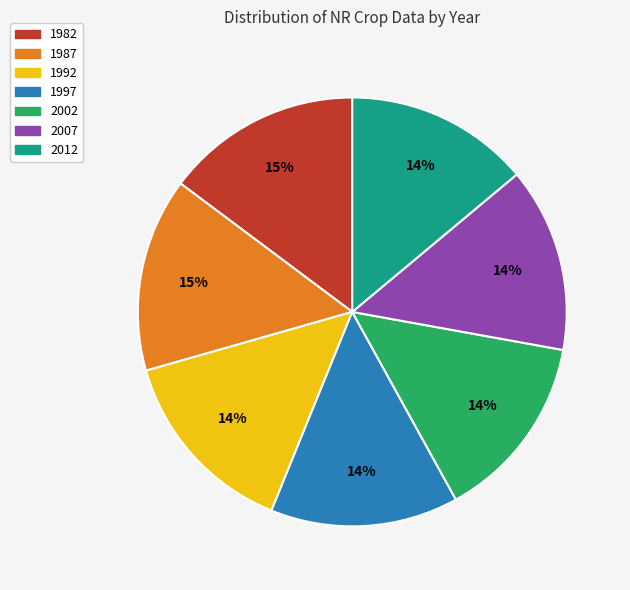

True or false: 2012 accounts for 7% of the total.

False